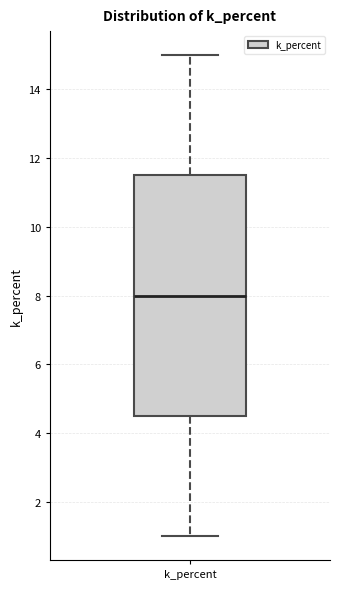

Where is the upper edge of the box for k_percent on the y-axis? The values are not printed on the chart, so give them approximately, as read against the axis.

11.6